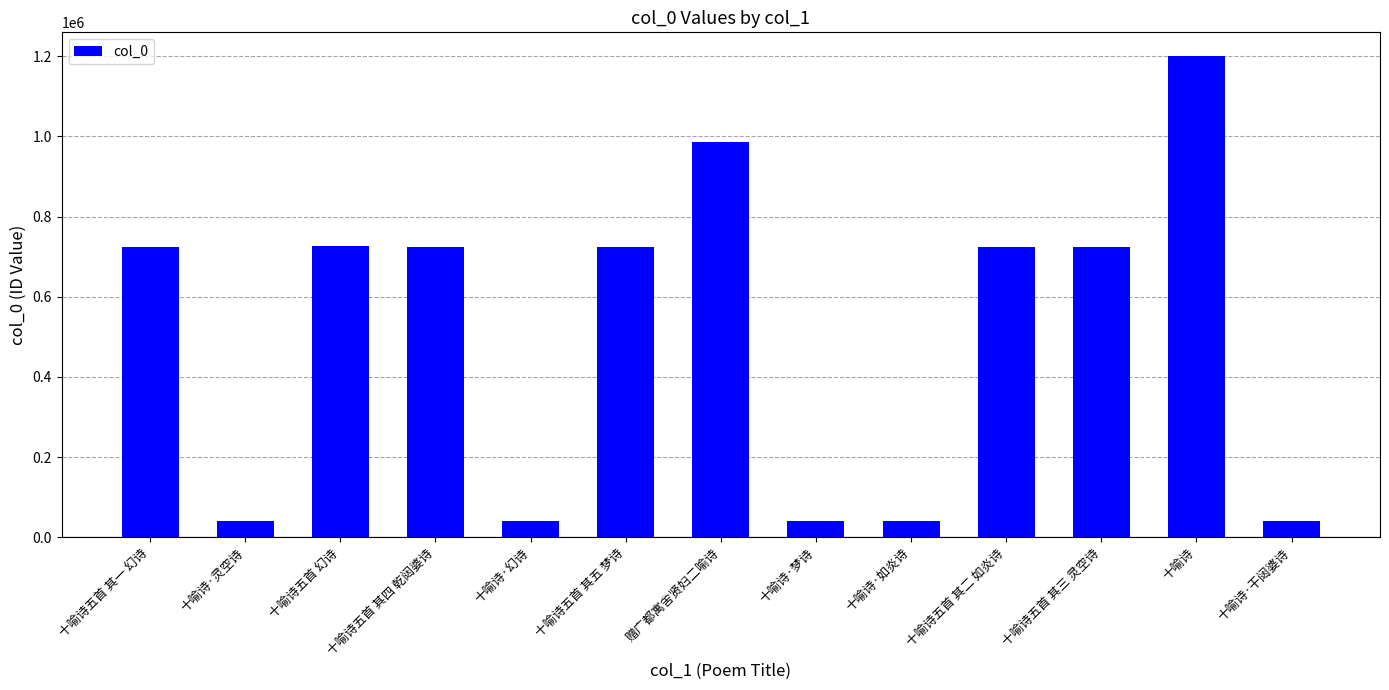

The chart shows a value of 1119472 at 十喻诗五首 其一 幻诗. True or false?

False